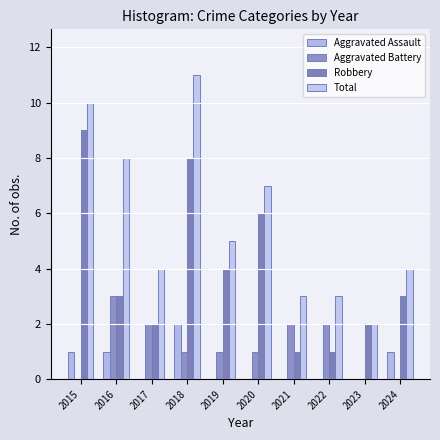

What is the difference between the highest and lowest values at 2023?

2